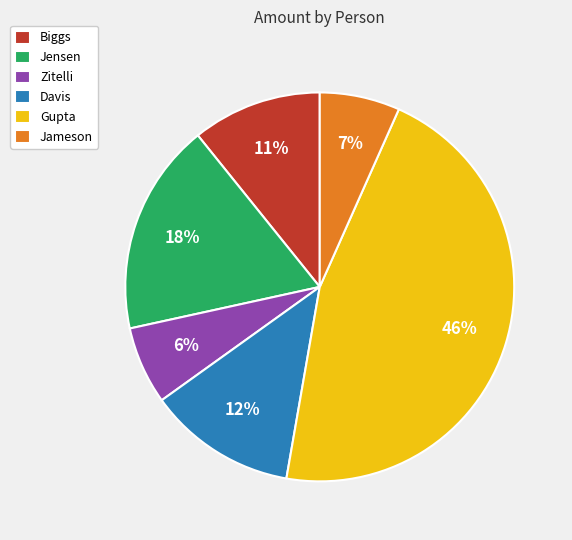

Do Davis and Biggs together represent more than half of the pie?

No